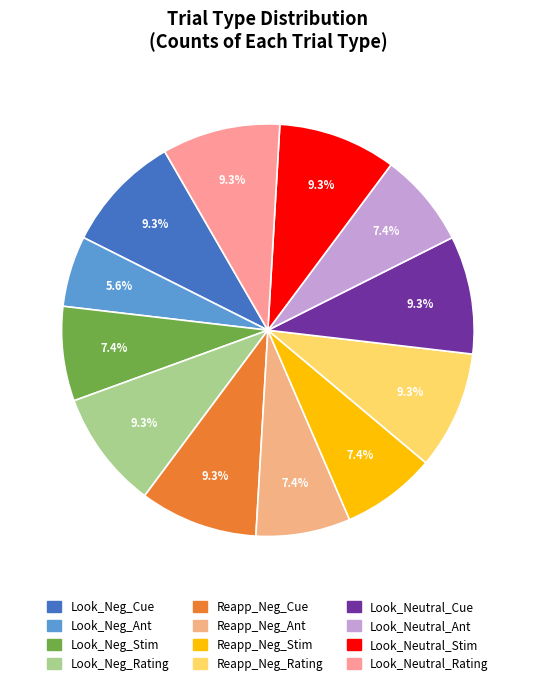

To the nearest percent, what is the combined percentage of Look_Neutral_Rating and Look_Neutral_Stim?

19%